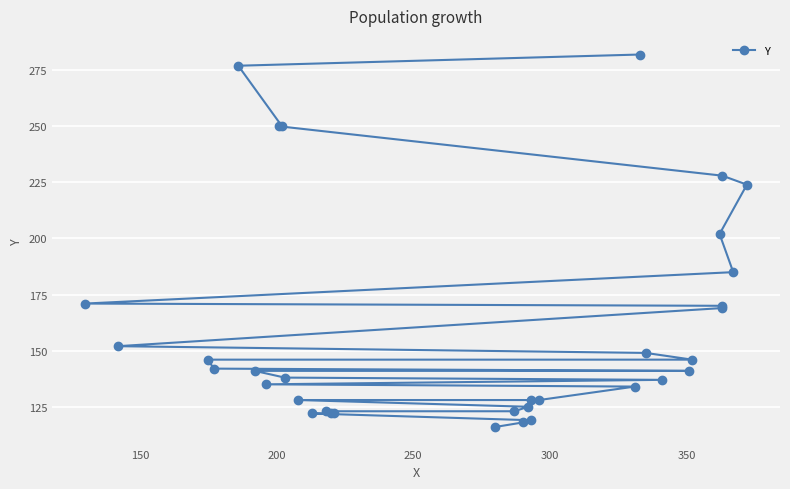

True or false: the data shows 47 at 22.

False